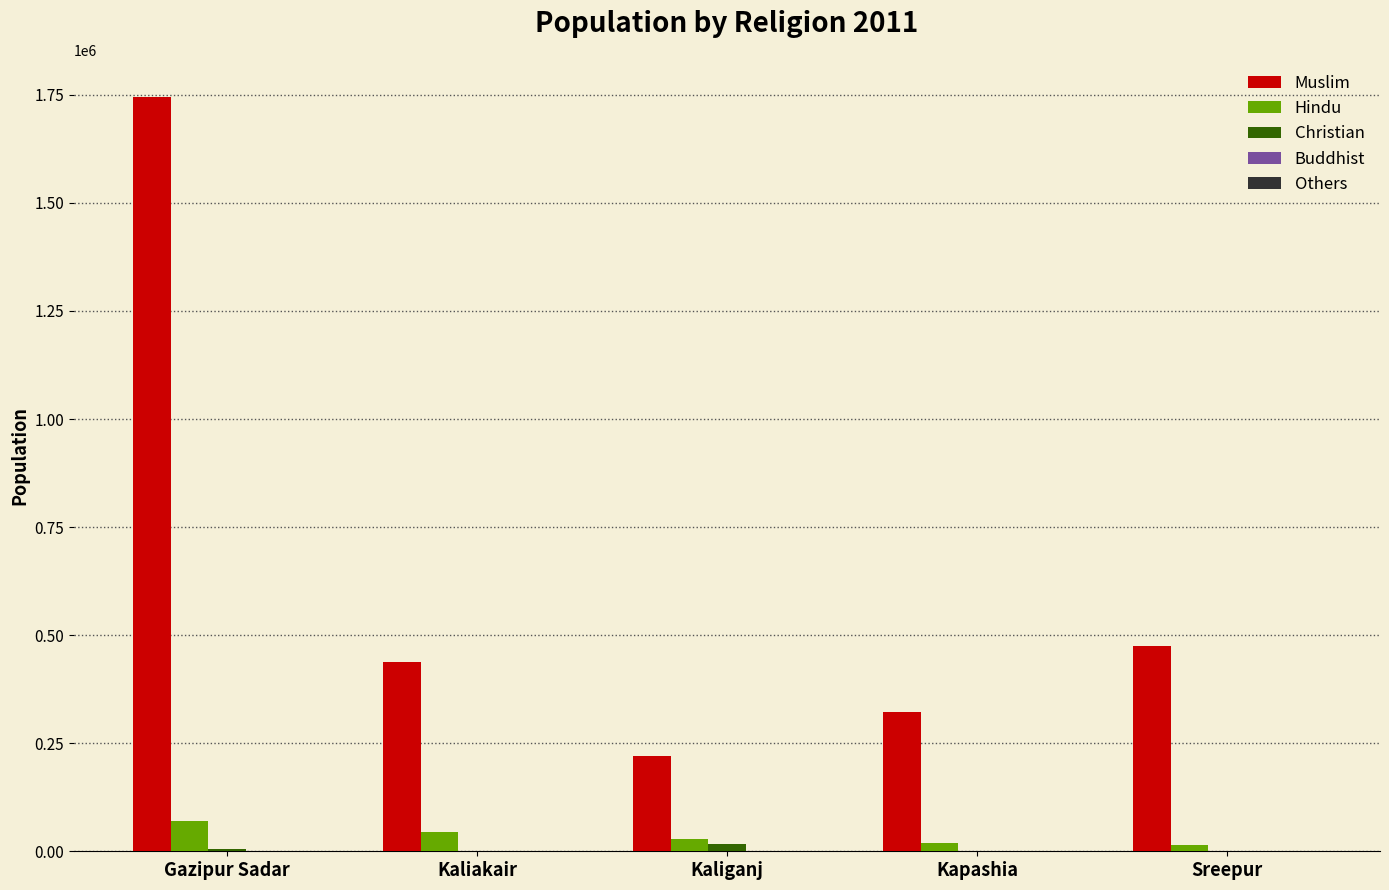

Are the bars horizontal?

No